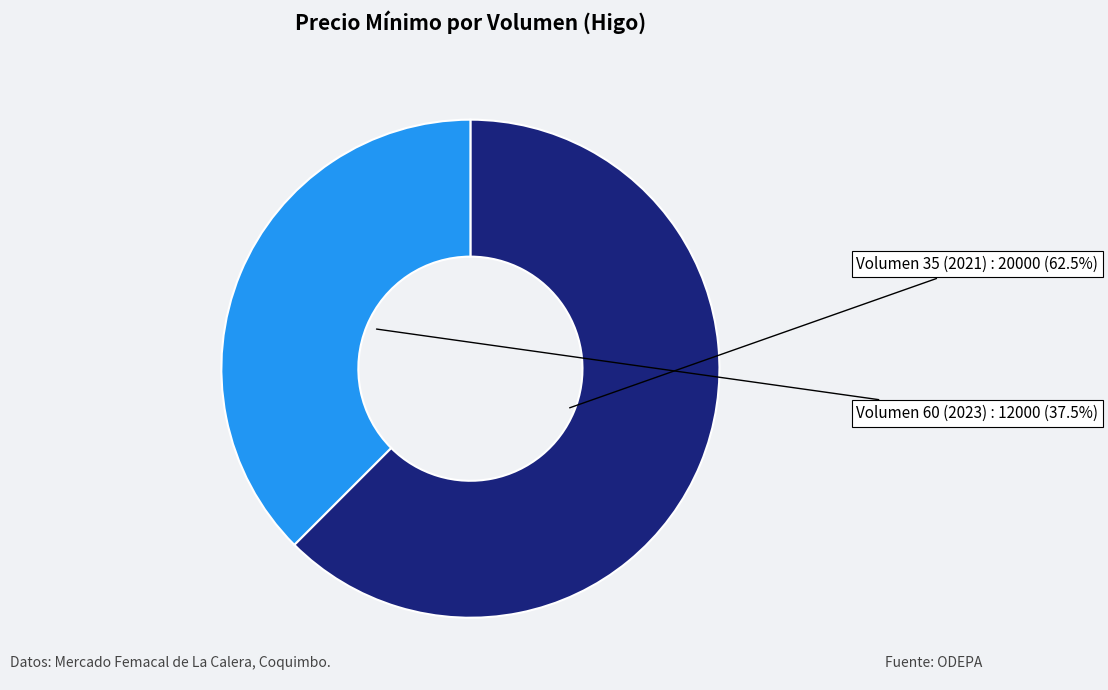

Rank the categories by value from lowest to highest.

Volumen 60 (2023), Volumen 35 (2021)